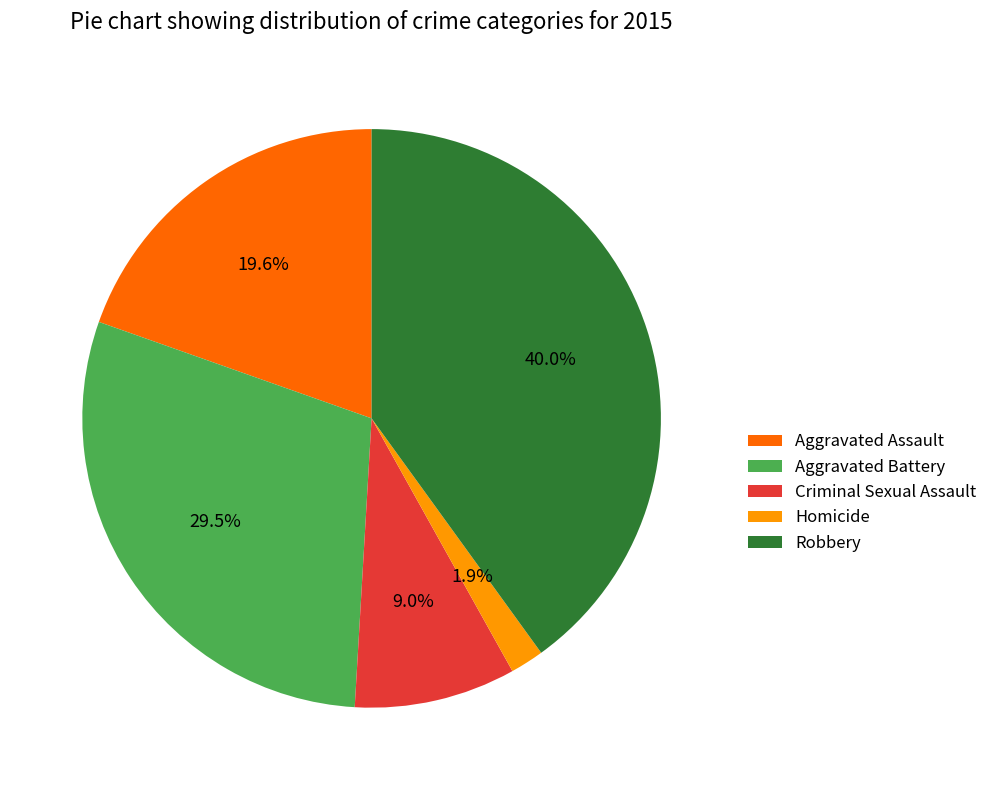

Is there a majority slice in this chart?

No